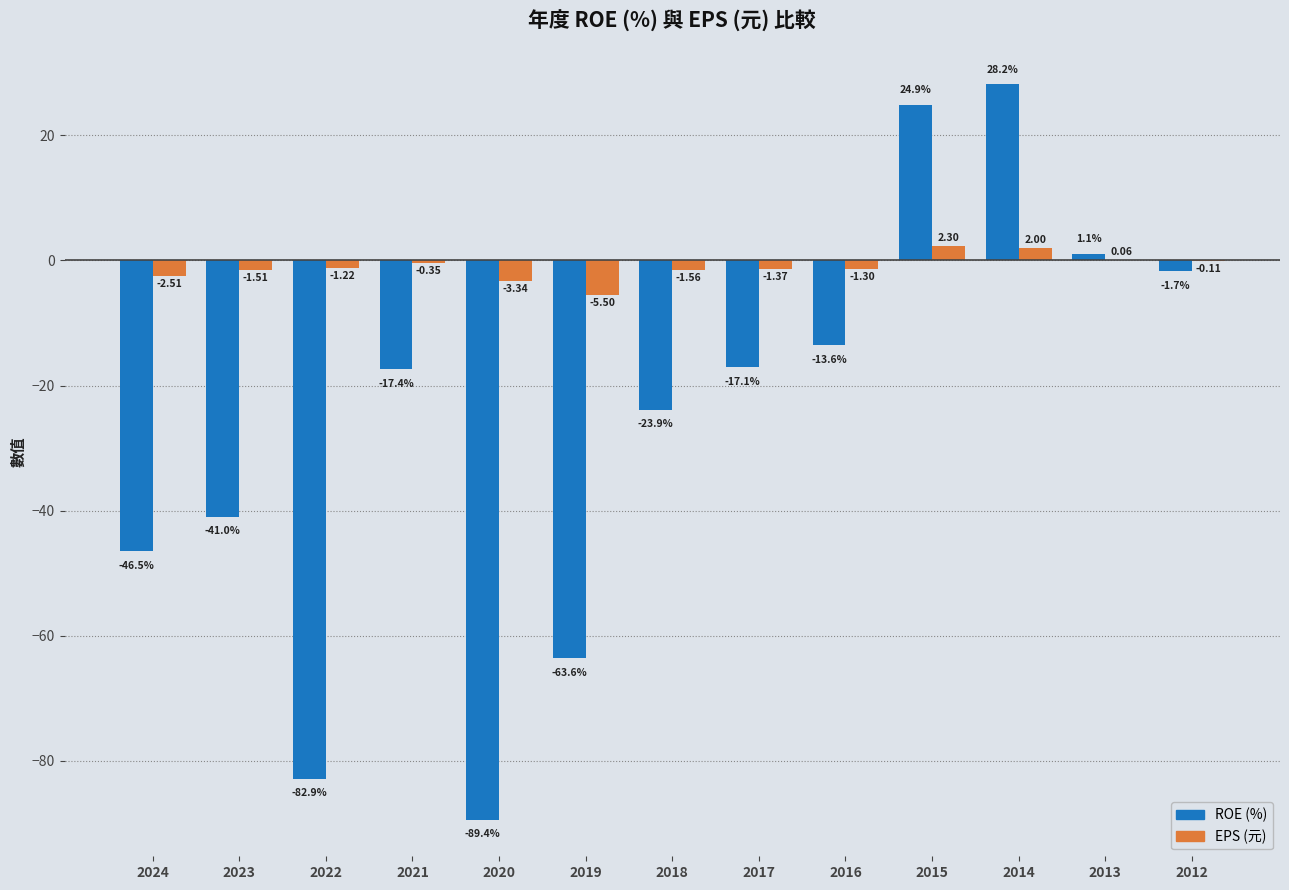

Between 2023 and 2021, which series saw the biggest shift?

ROE (%)